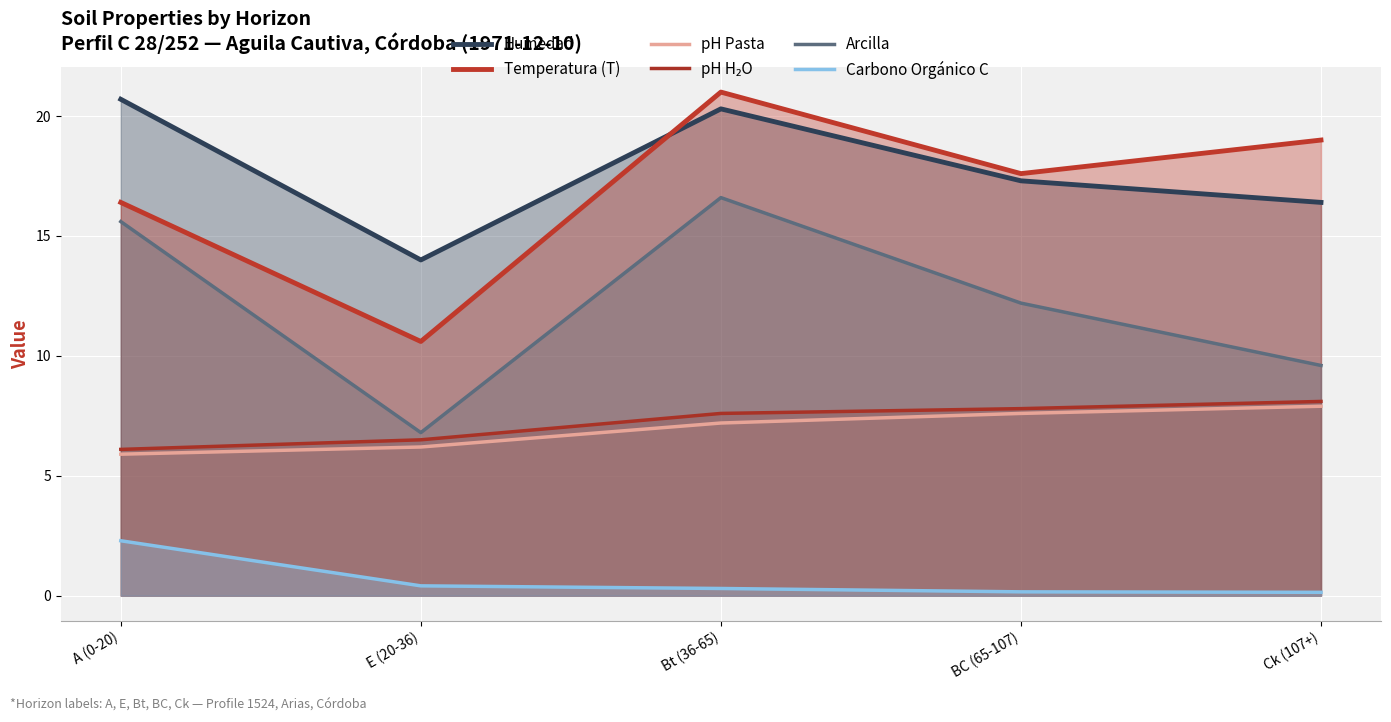

Reading right to left, transcribe all the data shown in this chart.

Humedad: 16.4	17.3	20.3	14.0	20.7
Temperatura (T): 19.0	17.6	21.0	10.6	16.4
pH Pasta: 7.9	7.6	7.2	6.2	5.9
pH H₂O: 8.1	7.8	7.6	6.5	6.1
Arcilla: 9.6	12.2	16.6	6.8	15.6
Carbono Orgánico C: 0.1	0.2	0.3	0.4	2.3